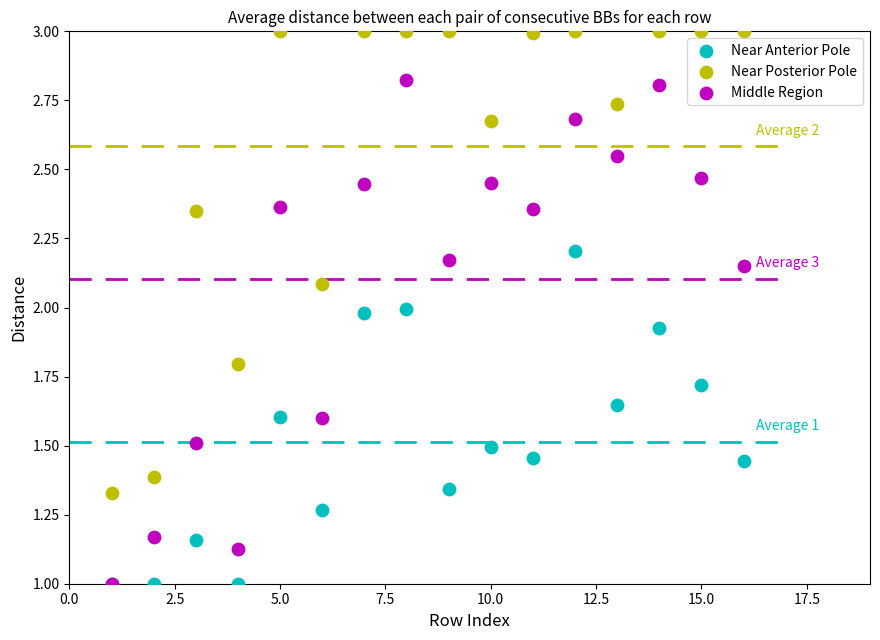

Which series has the largest Y range (max minus min)?

Middle Region